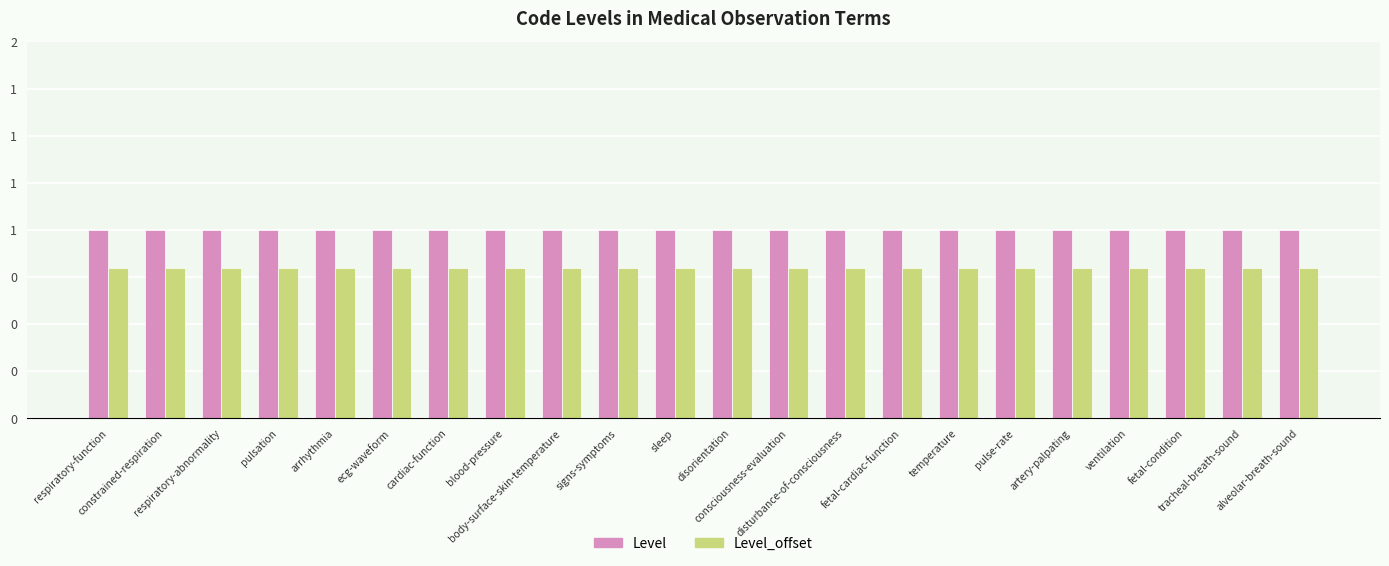

Rank the series by their average value, from lowest to highest.

Level_offset, Level